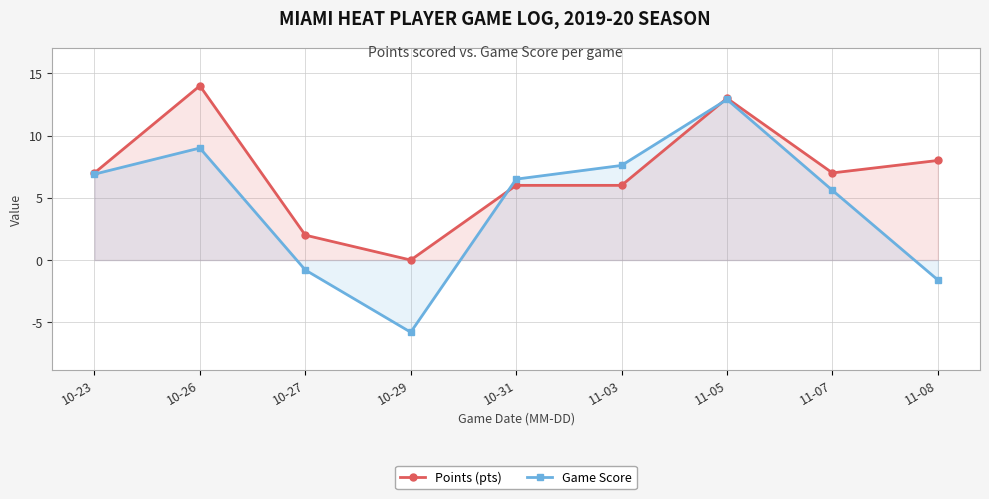

What are all the series names shown in the legend?

Points (pts), Game Score